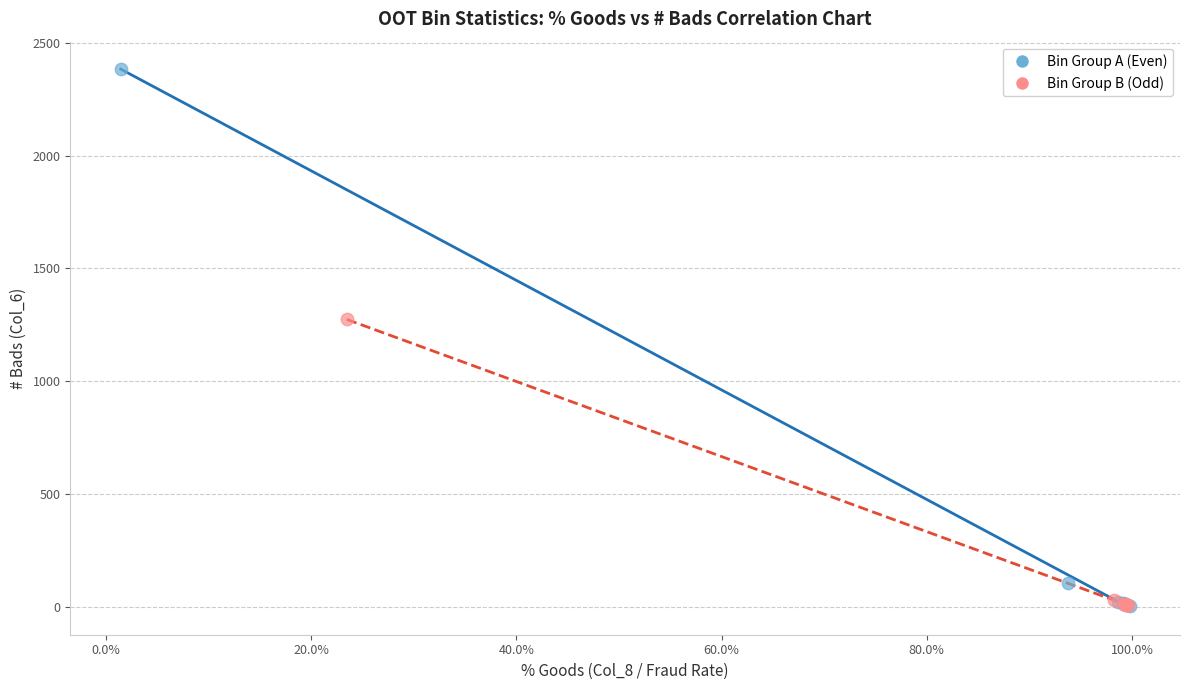

Which series has the widest spread of Y values?

Bin Group A (Even)